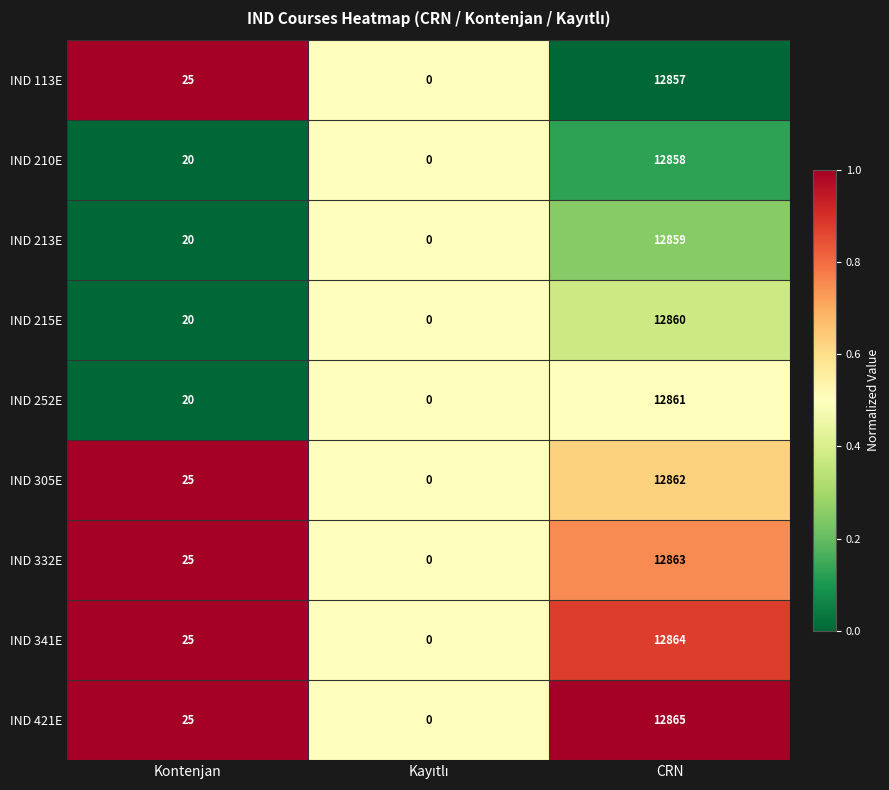

Reading left to right, list all the values displayed in this chart.

IND 113E: 25	0	12857
IND 210E: 20	0	12858
IND 213E: 20	0	12859
IND 215E: 20	0	12860
IND 252E: 20	0	12861
IND 305E: 25	0	12862
IND 332E: 25	0	12863
IND 341E: 25	0	12864
IND 421E: 25	0	12865